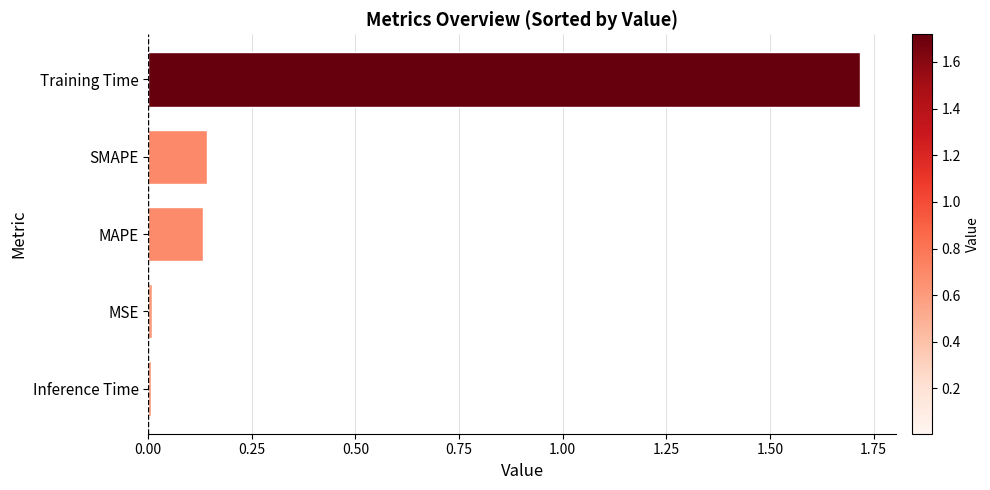

True or false: the data shows 2.5 at Training Time.

False